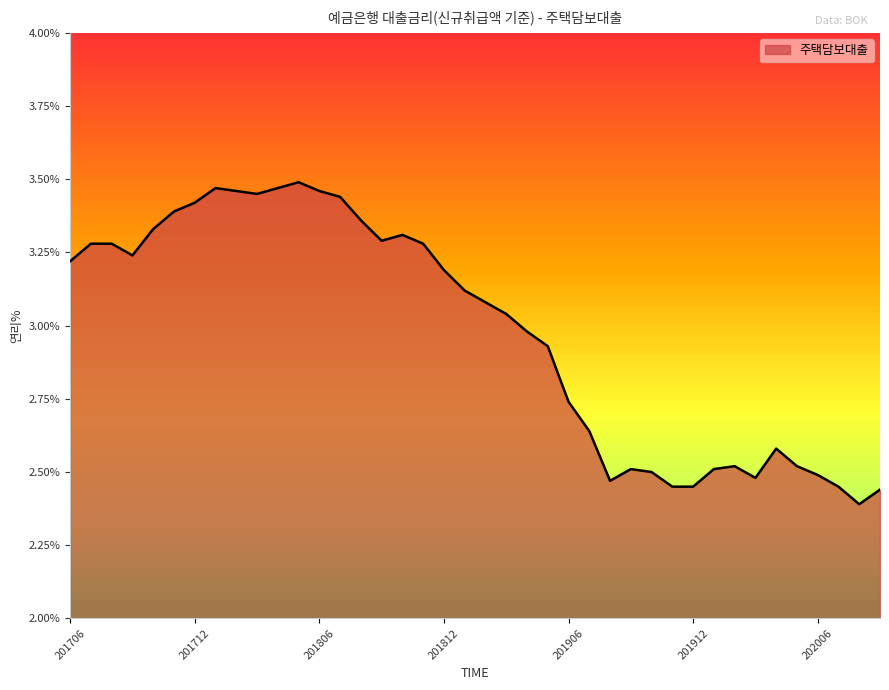

What is the difference between the maximum and minimum values?

1.1